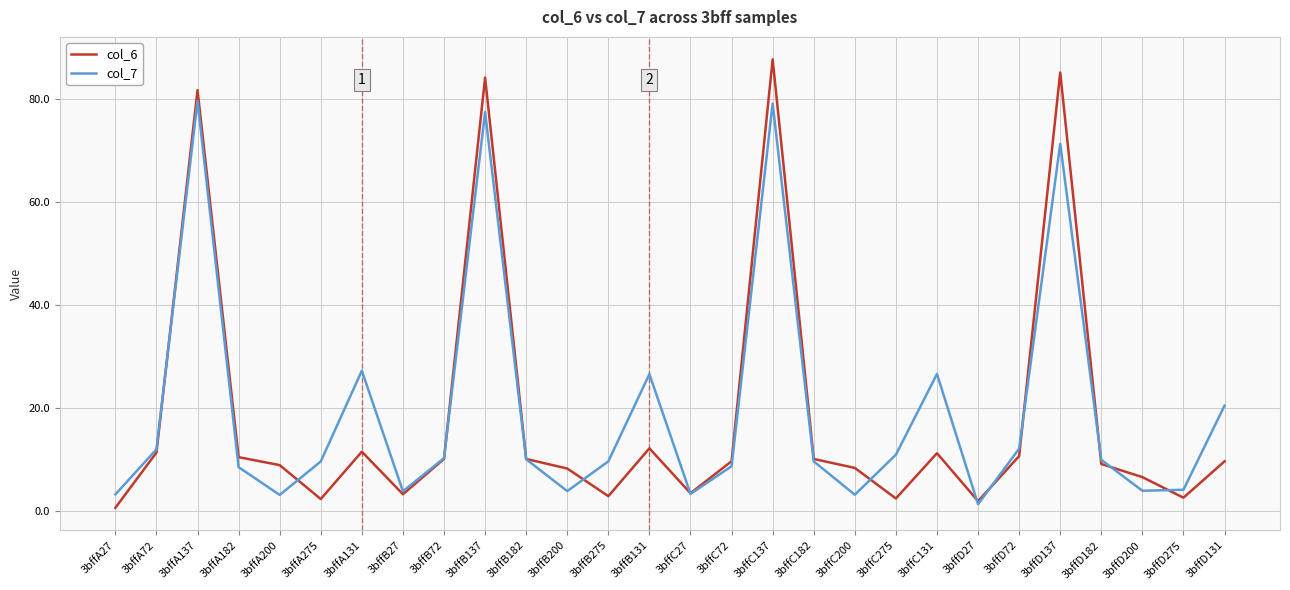

Which label corresponds to the largest value in the chart?

3bffC137